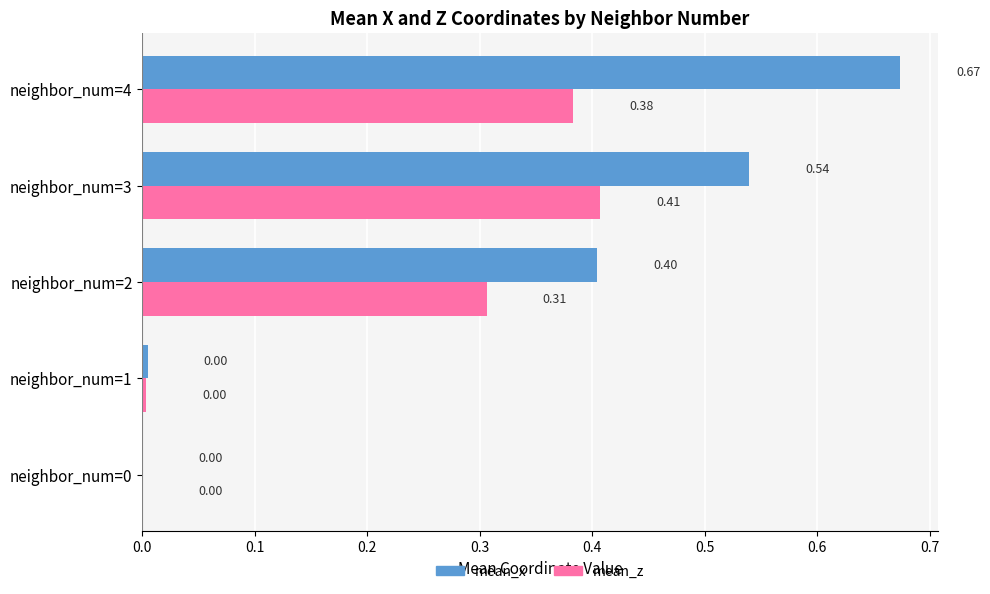

Which series changed the most between neighbor_num=3 and neighbor_num=4?

mean_x